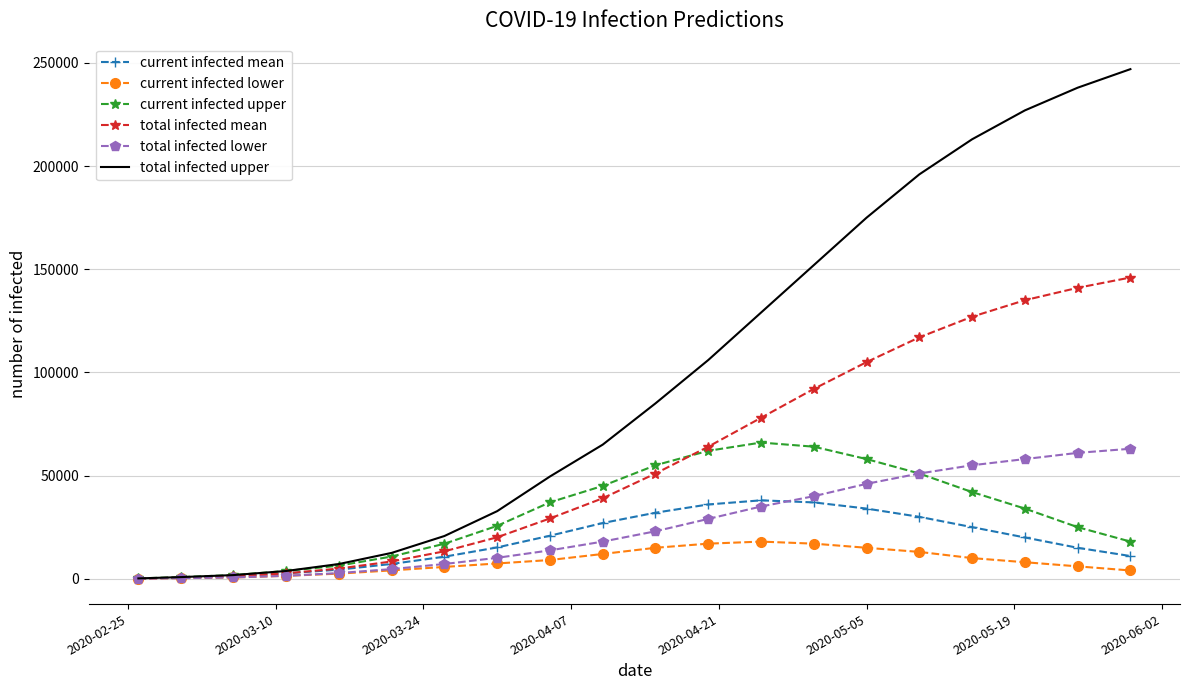

At how many categories does at least one series exceed 157927?

6